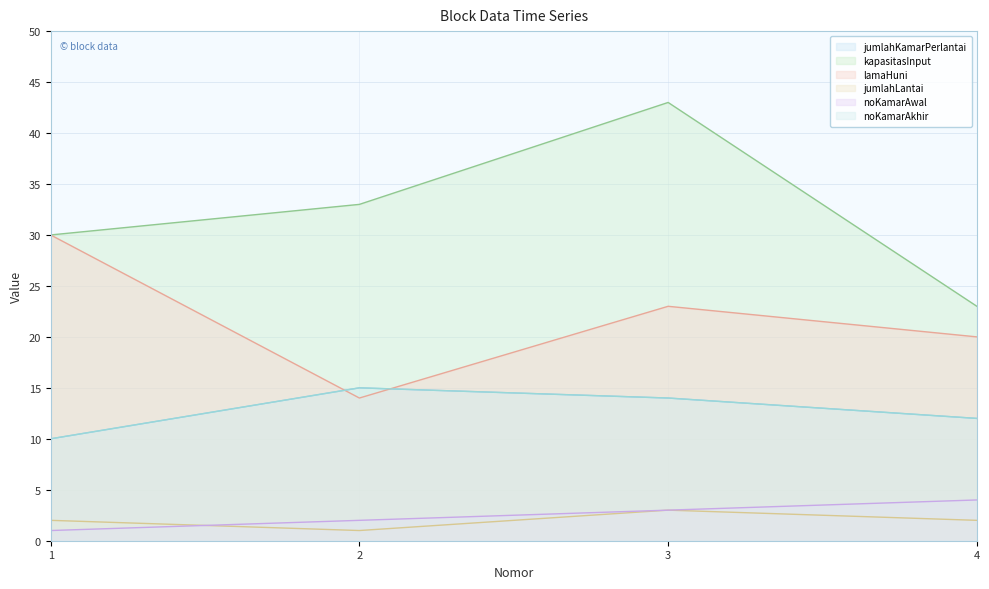

The value of jumlahLantai at 4 is 1. True or false?

False